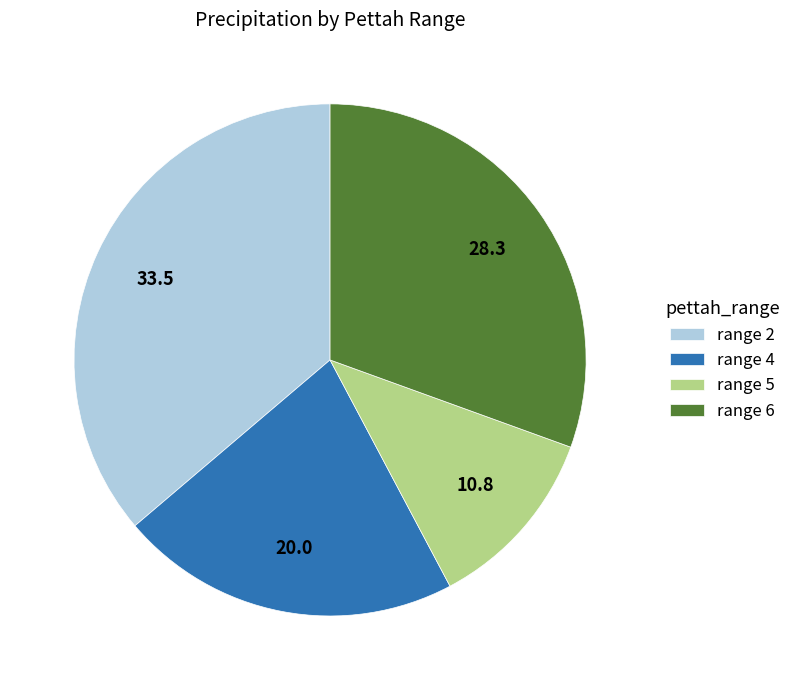

What is the ratio of the value at range 2 to the value at range 5?

3.1